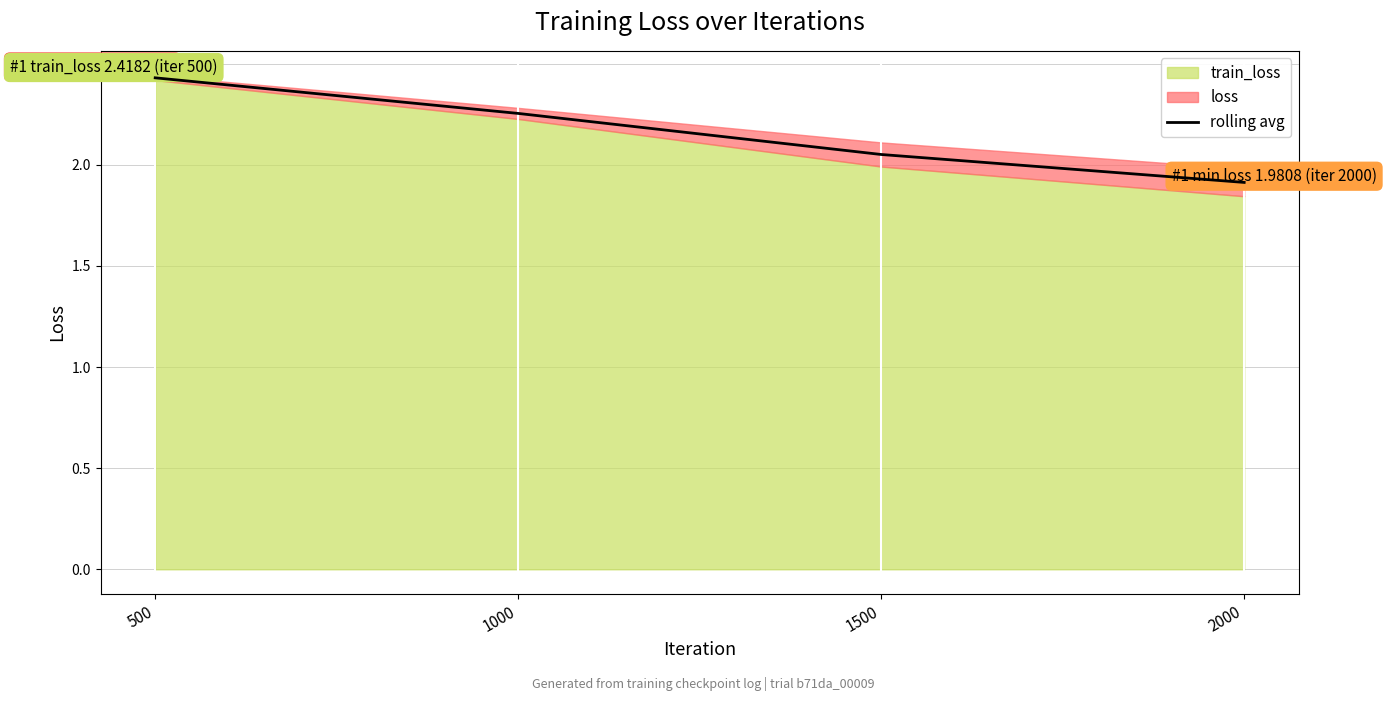

The value at 1500 is 2.1. True or false?

True